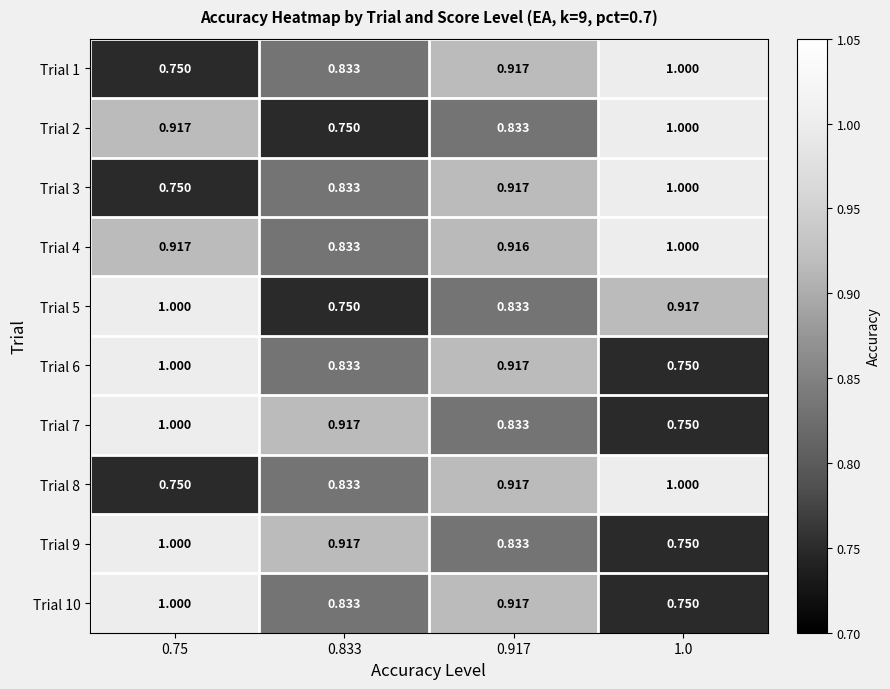

Is the value of Trial 8 at 0.75 greater than the value of Trial 7 at 0.75?

No